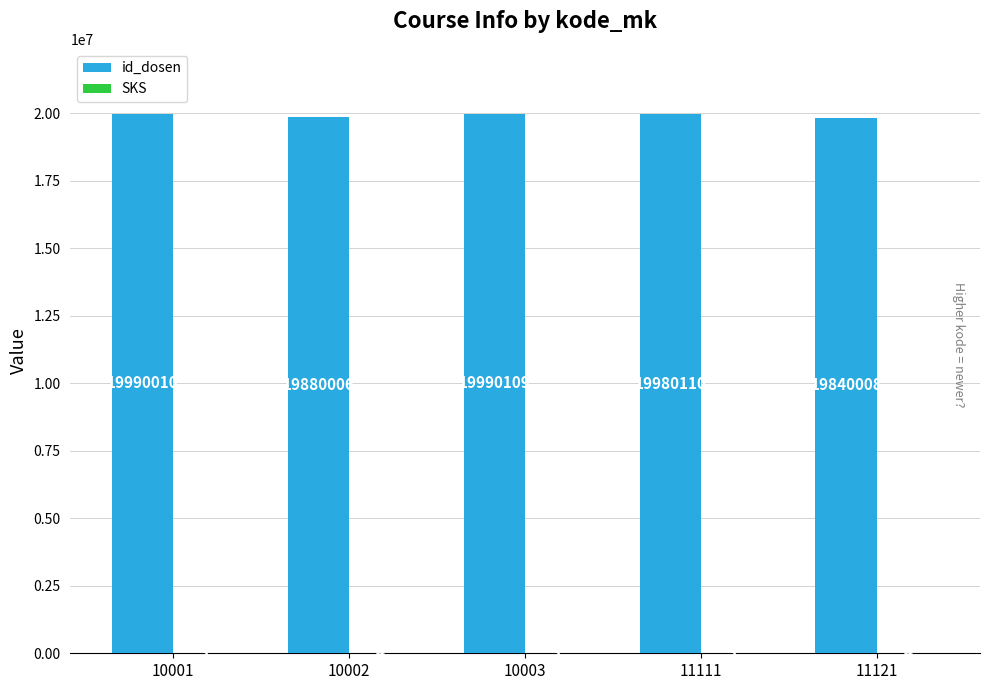

At which label is id_dosen closest to 19915058?

10002